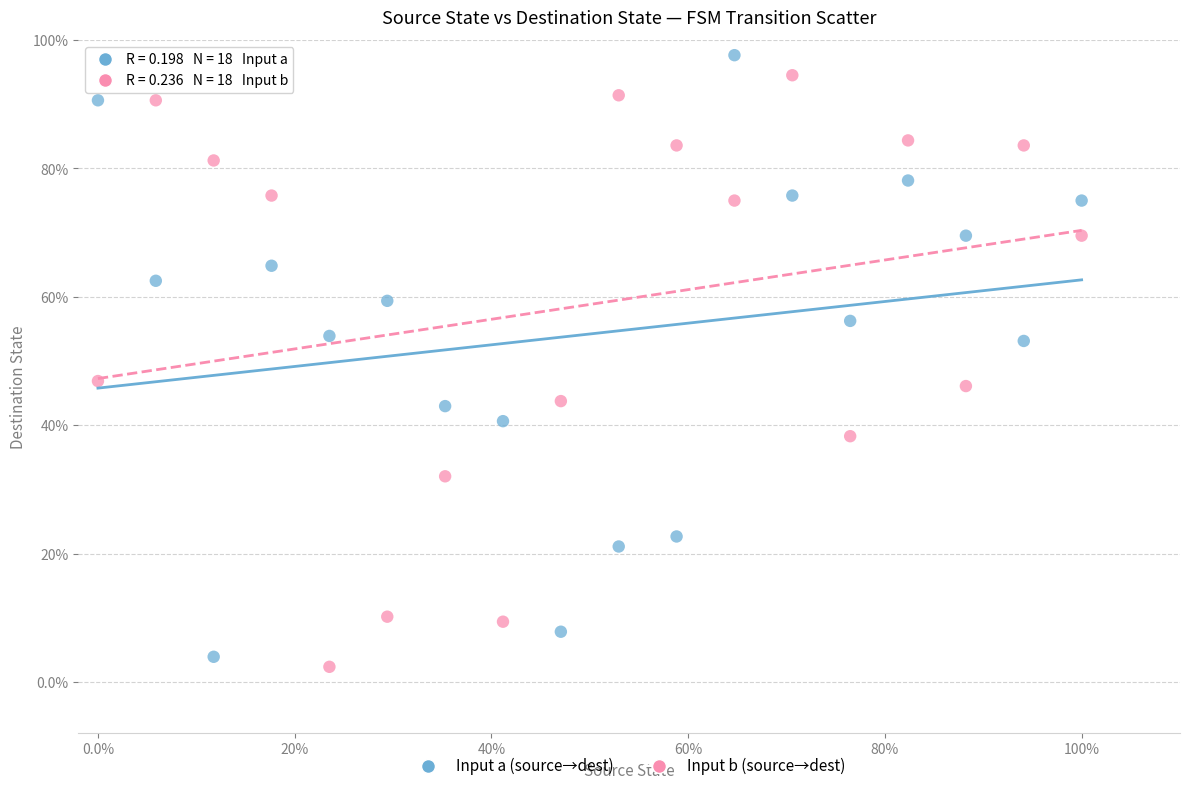

Which series reaches the minimum Y coordinate?

Input b (source→dest)